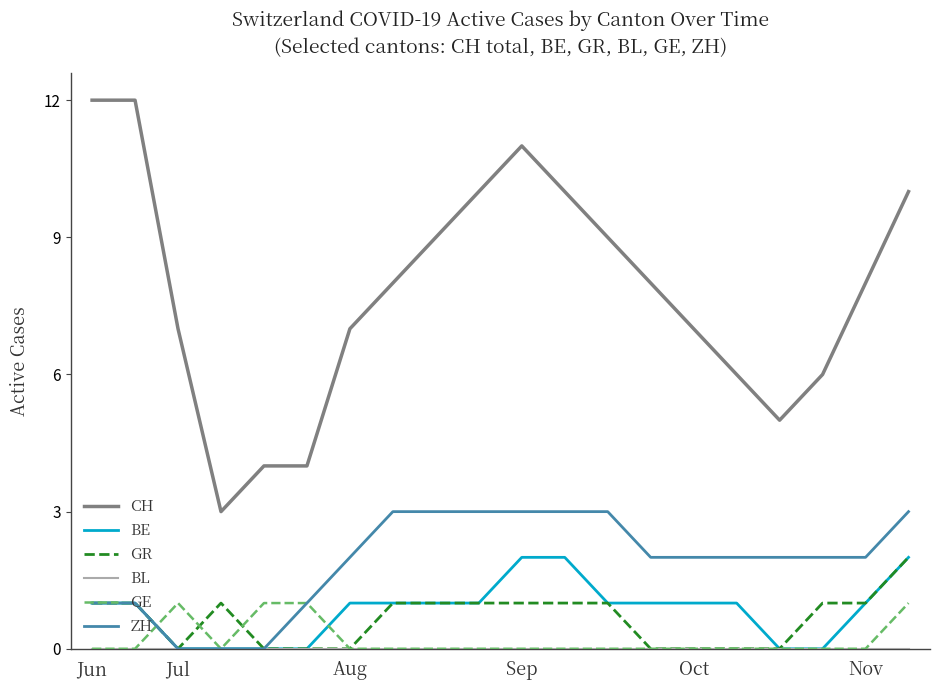

Does the chart display data point markers on the line(s)?

No